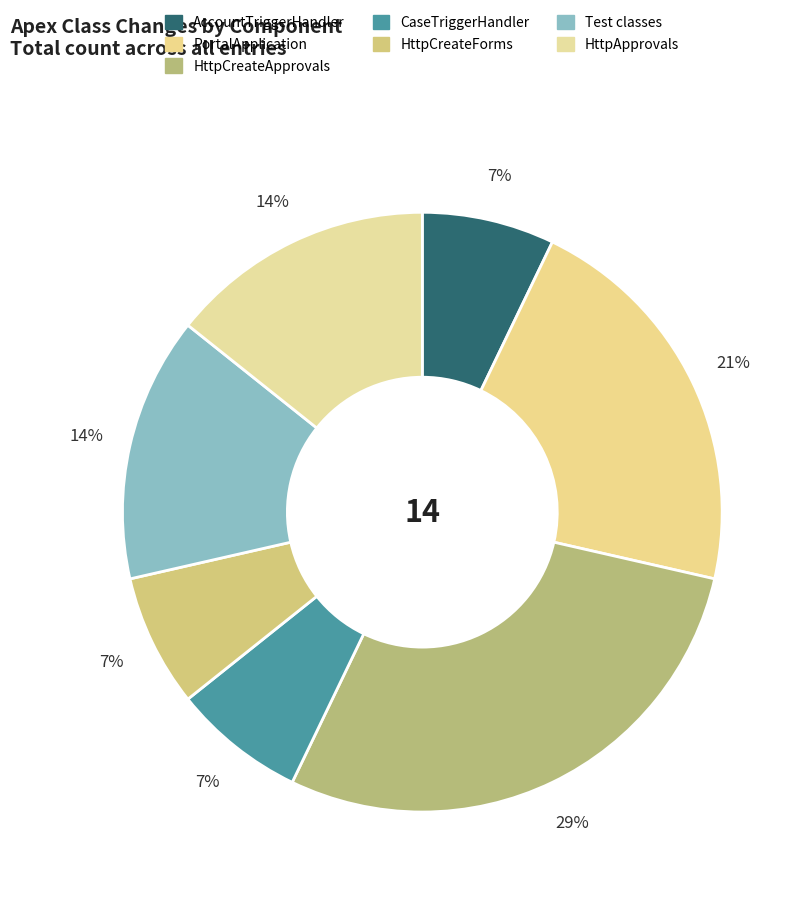

To the nearest percent, what portion does HttpCreateForms represent?

7%